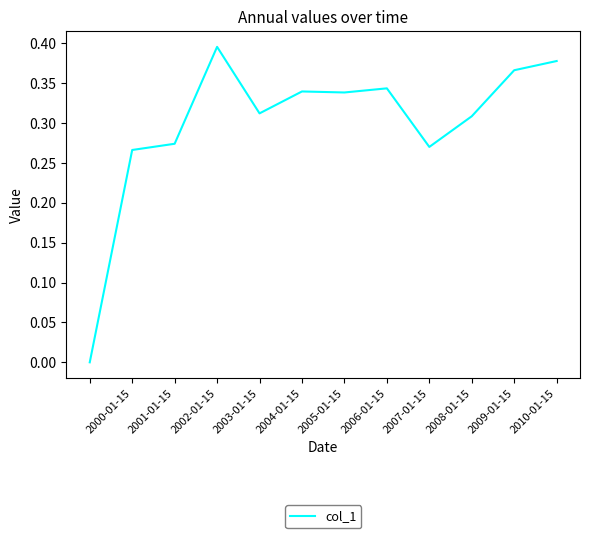

Which category has the highest value across all series?

2002-01-15